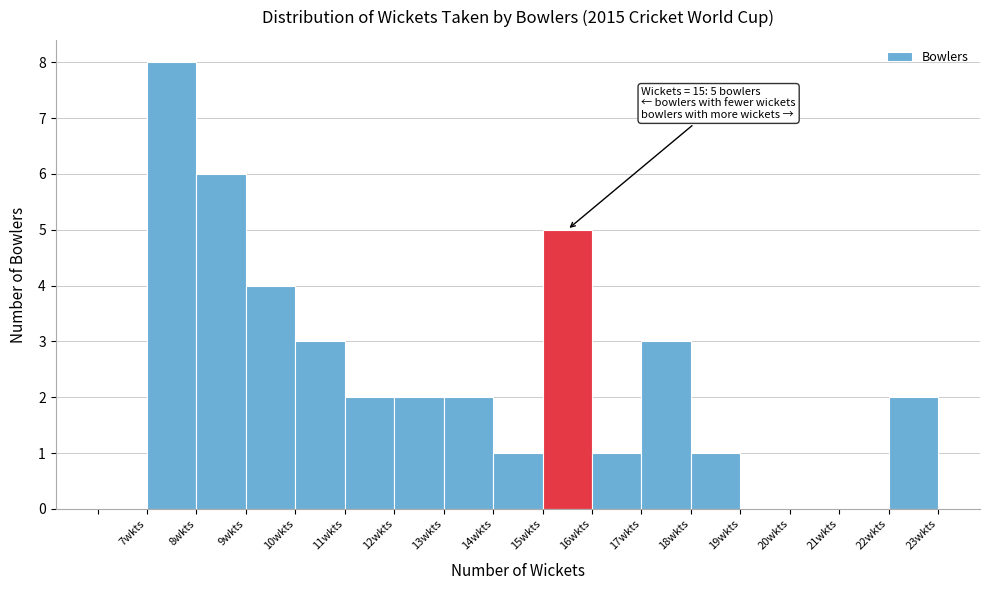

Which range on the x-axis has the tallest bar?

7 to 8